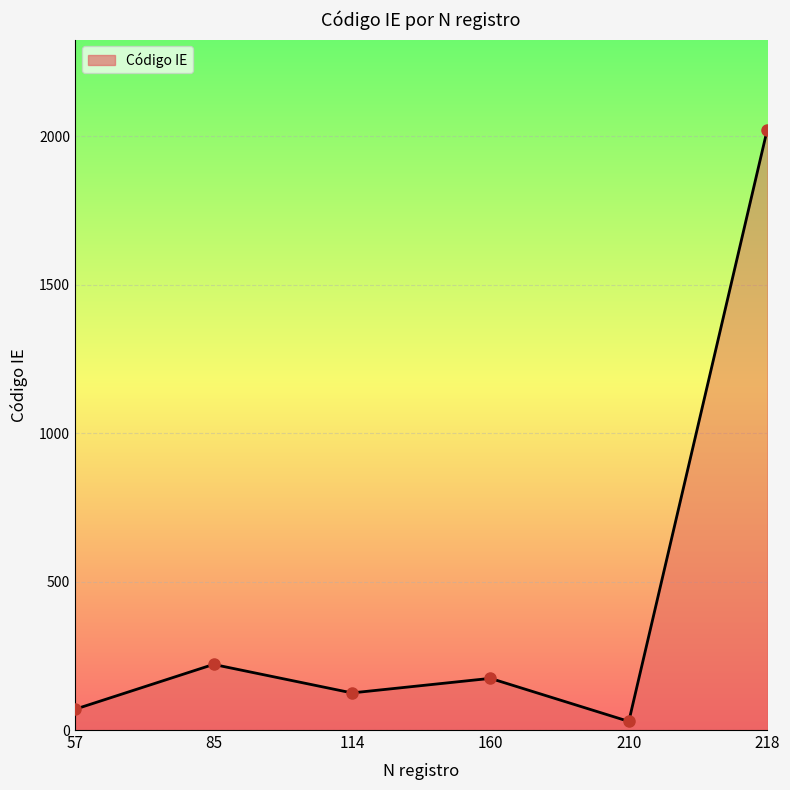

How many lines are shown in the chart?

1